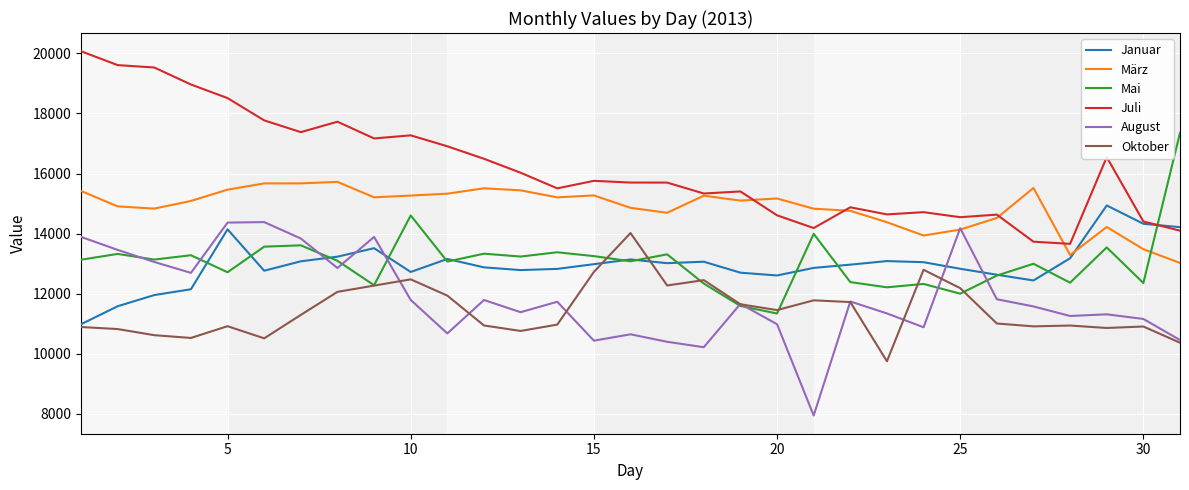

Is this an area chart (filled region under the line)?

No